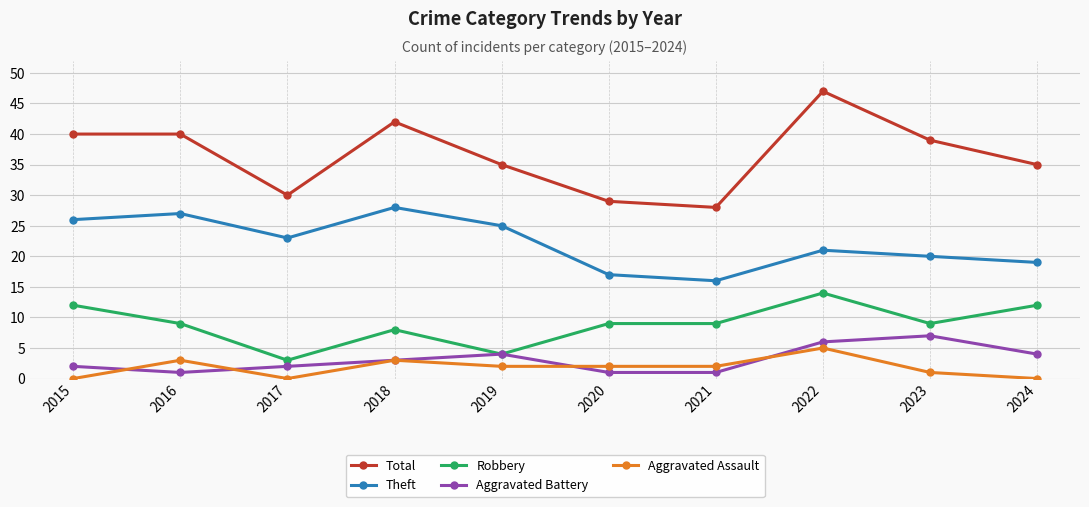

At 2024, list the series in order from largest to smallest.

Total, Theft, Robbery, Aggravated Battery, Aggravated Assault